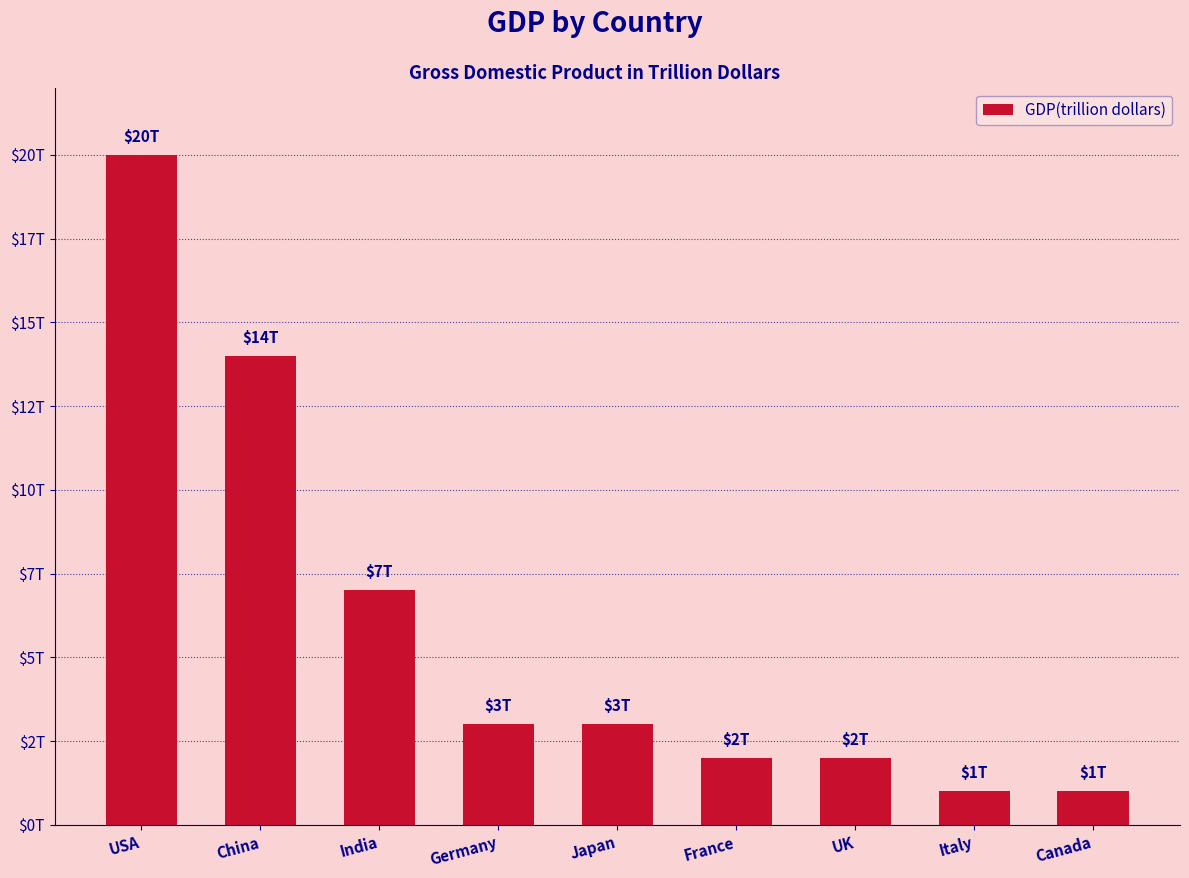

Reading left to right, extract all data points from this chart.

20	14	7	3	3	2	2	1	1